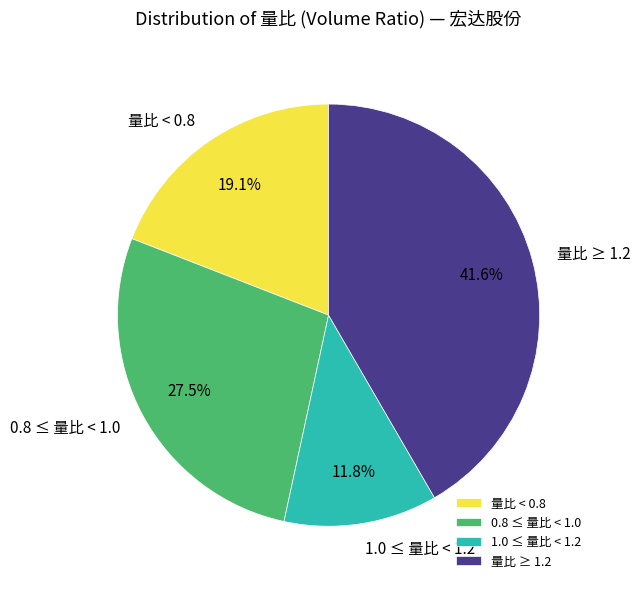

How many segments does this pie chart have?

4